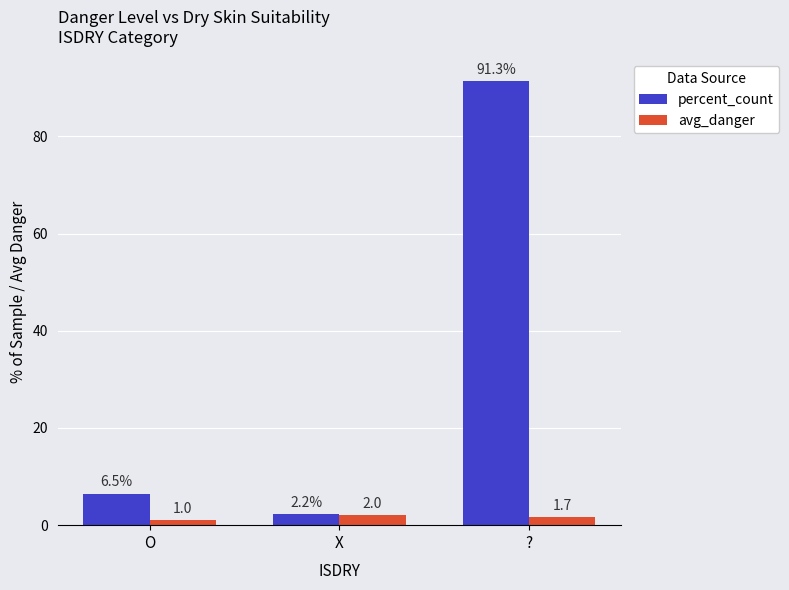

How many data points in percent_count are above 6?

2